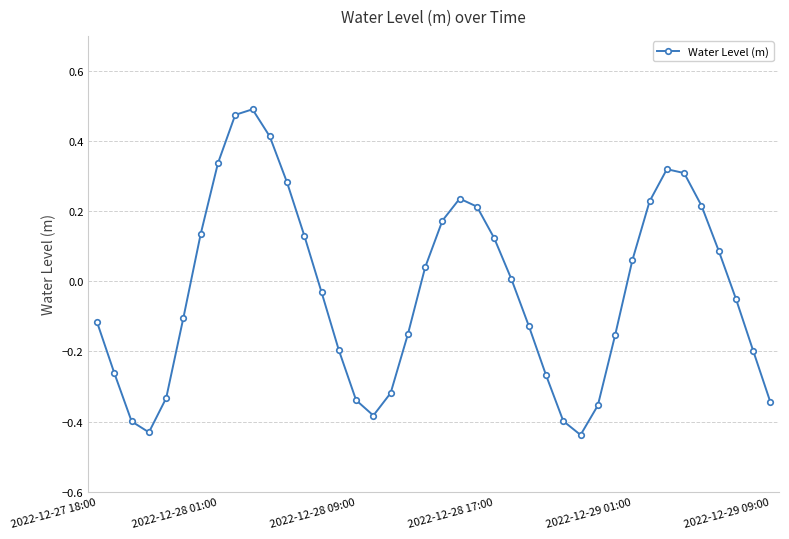

True or false: the data has more than 1 interior local peaks.

True